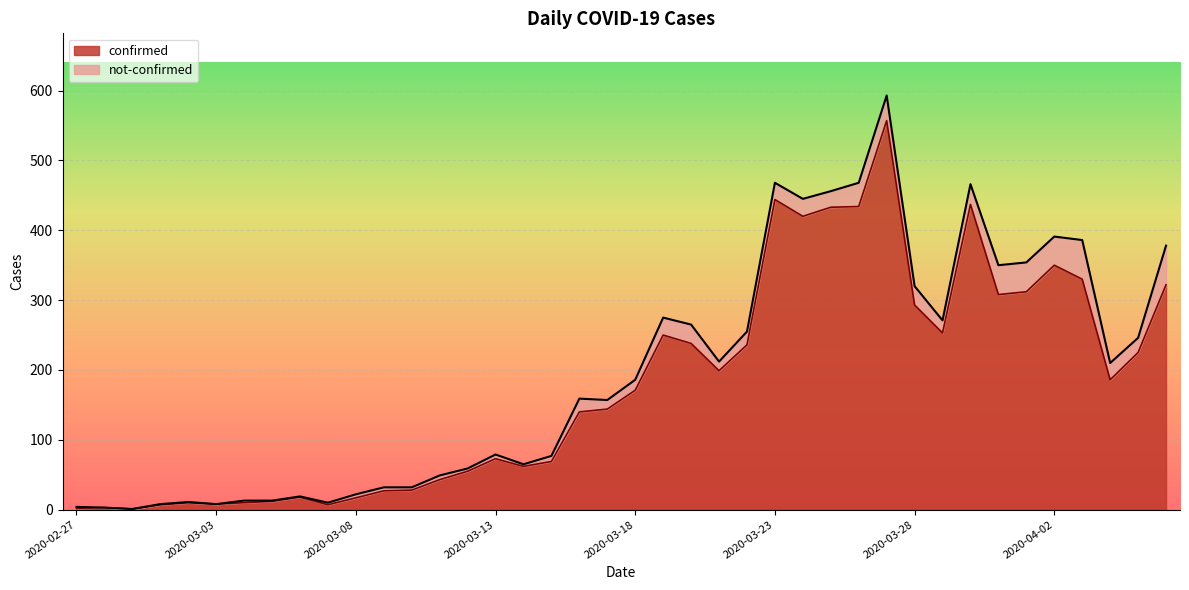

List the labels in order of value, smallest first.

2020-02-29, 2020-02-27, 2020-02-28, 2020-03-01, 2020-03-07, 2020-03-03, 2020-03-02, 2020-03-04, 2020-03-05, 2020-03-08, 2020-03-06, 2020-03-09, 2020-03-10, 2020-03-11, 2020-03-12, 2020-03-14, 2020-03-15, 2020-03-13, 2020-03-16, 2020-03-17, 2020-03-18, 2020-04-04, 2020-03-21, 2020-04-05, 2020-03-22, 2020-03-20, 2020-03-19, 2020-03-29, 2020-03-28, 2020-03-31, 2020-04-01, 2020-04-06, 2020-04-03, 2020-04-02, 2020-03-24, 2020-03-25, 2020-03-26, 2020-03-30, 2020-03-23, 2020-03-27